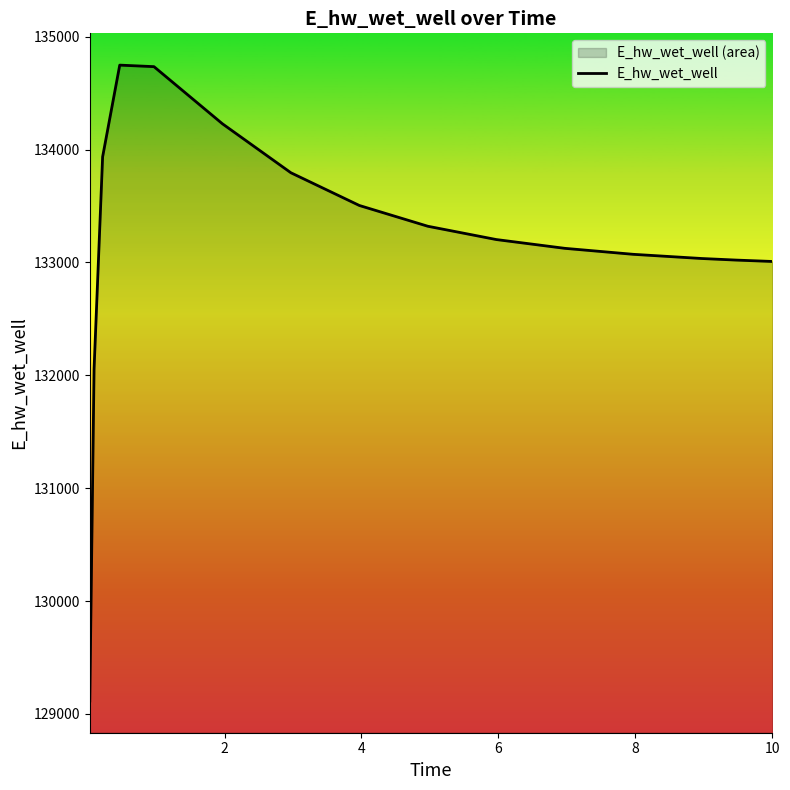

What is the value of the 2nd point from the left?

132054.6